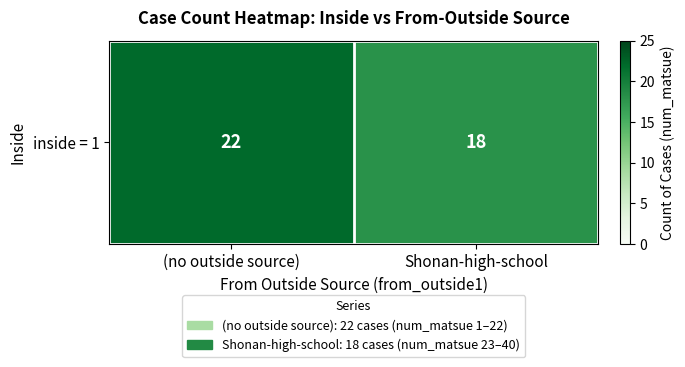

How many series are shown in this chart?

1